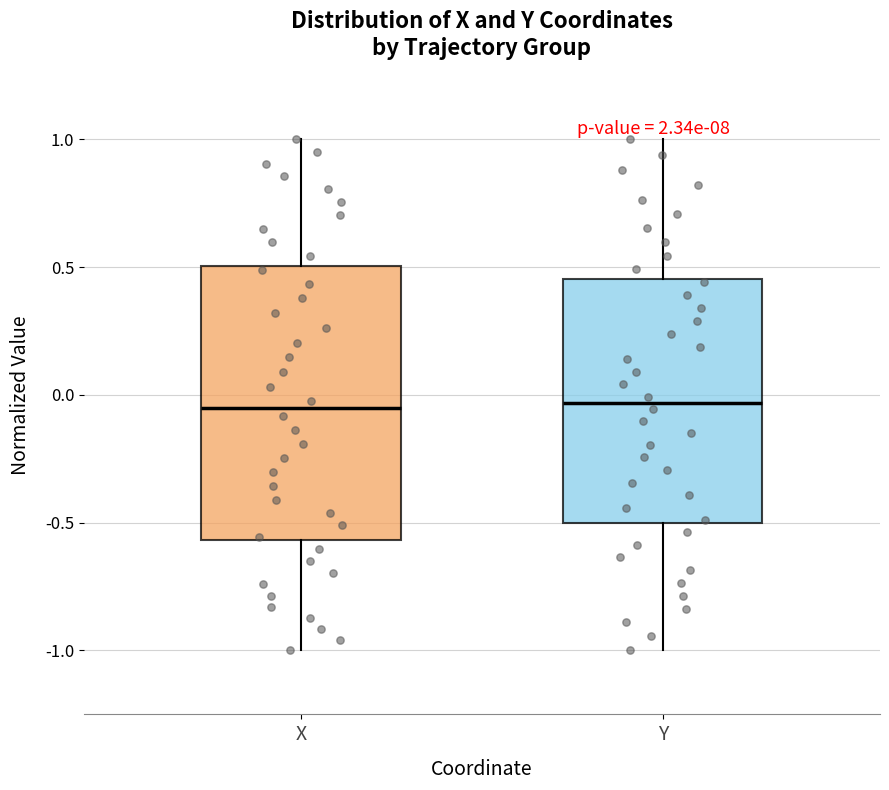

Reading left to right, read every box against the y-axis: the position of its median line, the range the box covers, and the ends of its whiskers. The values are not printed on the chart, so give them approximately, as read against the axis.

X: median -0.05, box -0.55 to 0.50, whiskers -1.00 to 1.00
Y: median -0.05, box -0.50 to 0.45, whiskers -1.00 to 1.00